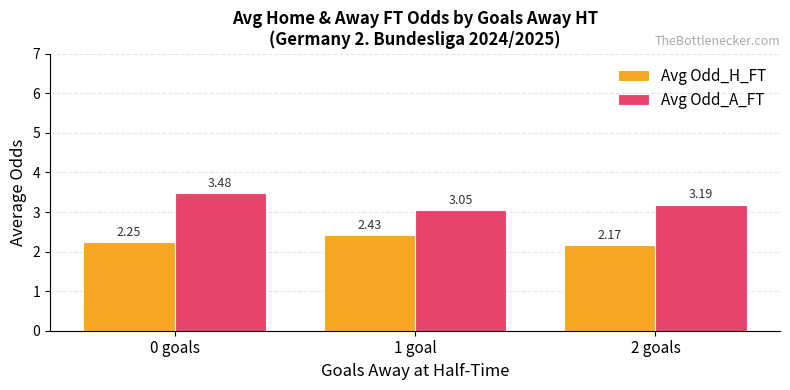

What is the sum of the Avg Odd_H_FT values at 1 goal and 0 goals?

4.7